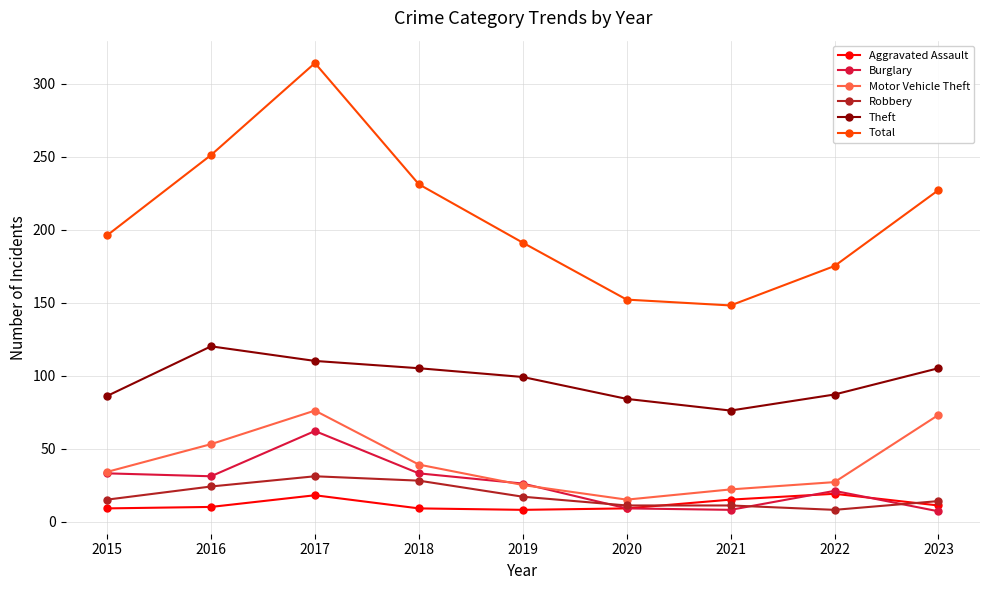

What is the smallest value displayed?

7